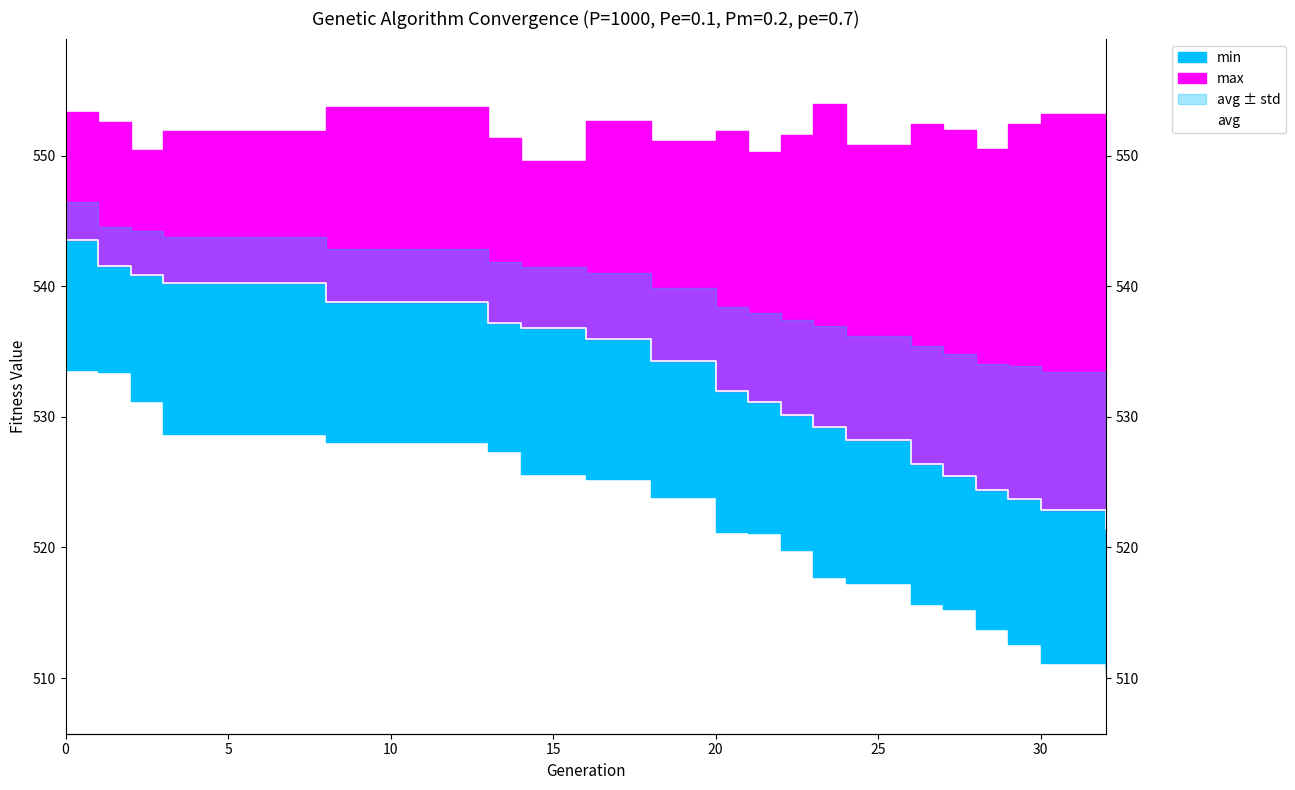

What is the difference between the maximum and minimum values?

22.1